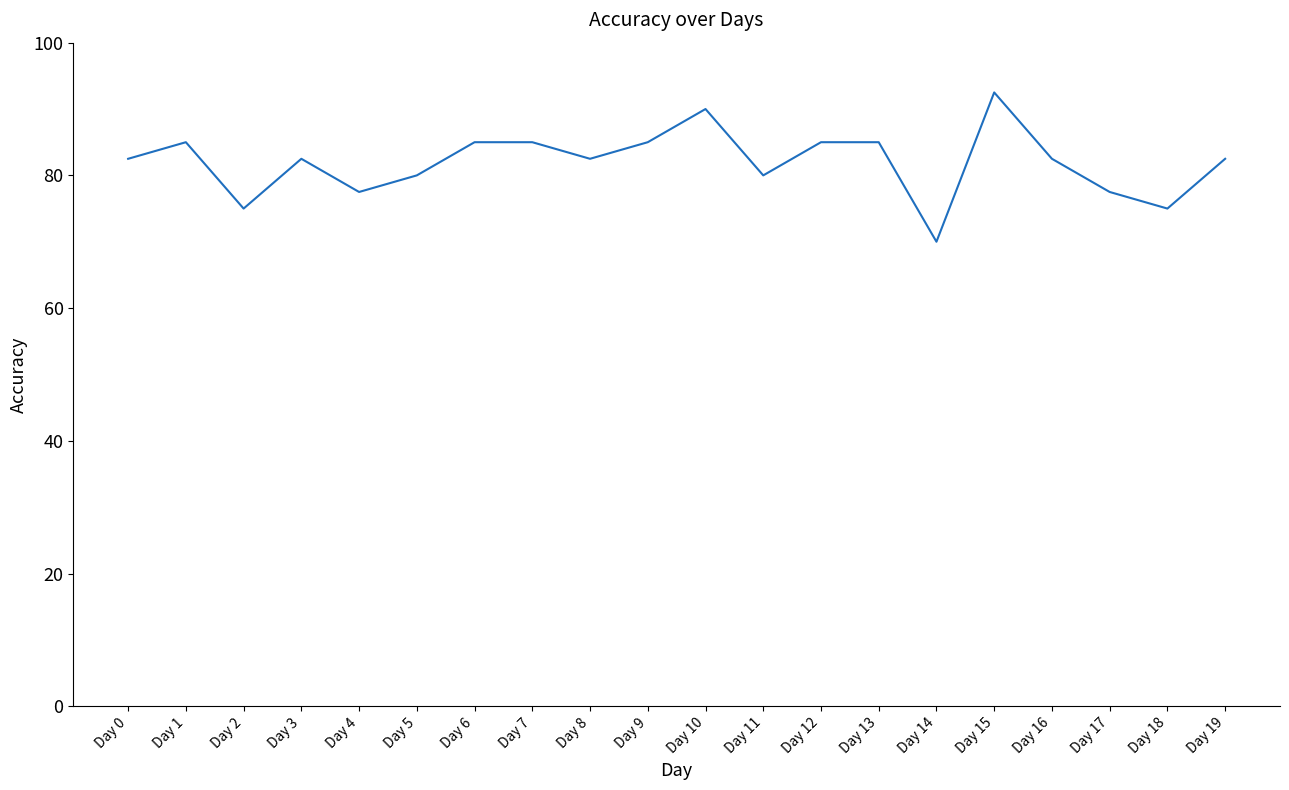

True or false: the data shows 1.4 at Day 1.

False